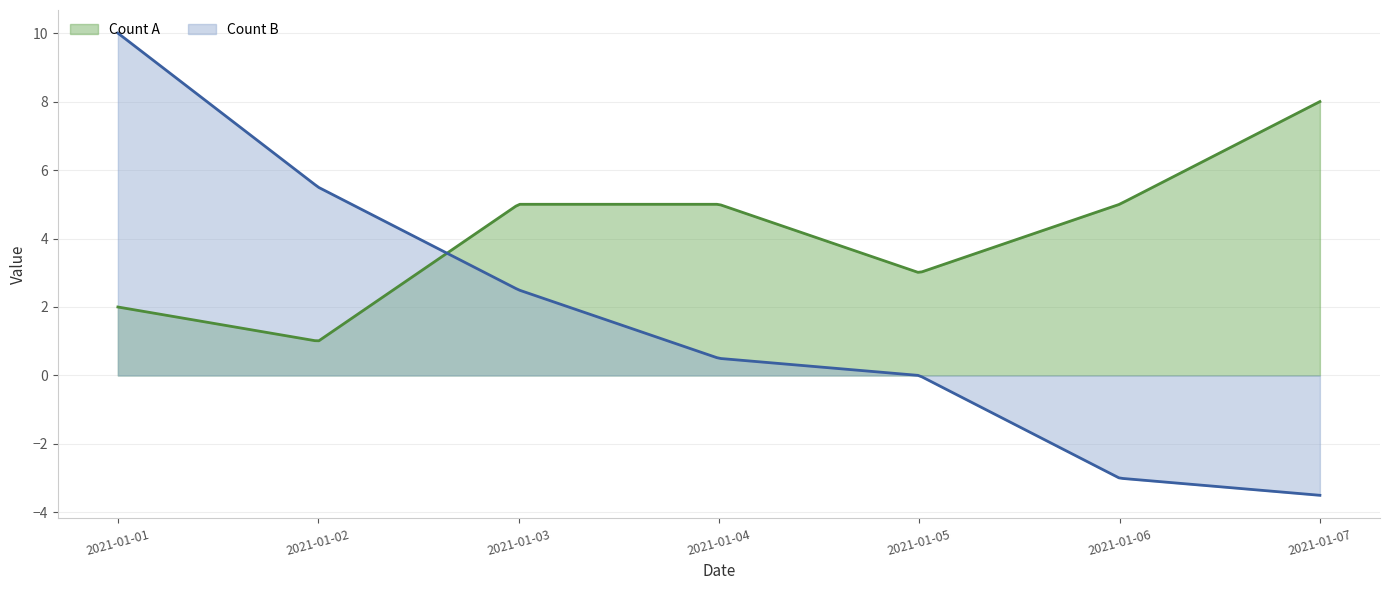

How many positive values does the Count B series have?

4